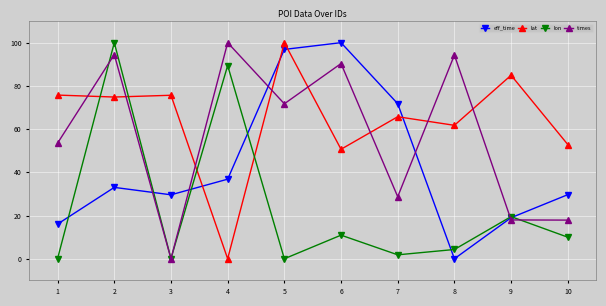

What is the difference between the lat values at 10 and 4?

52.9